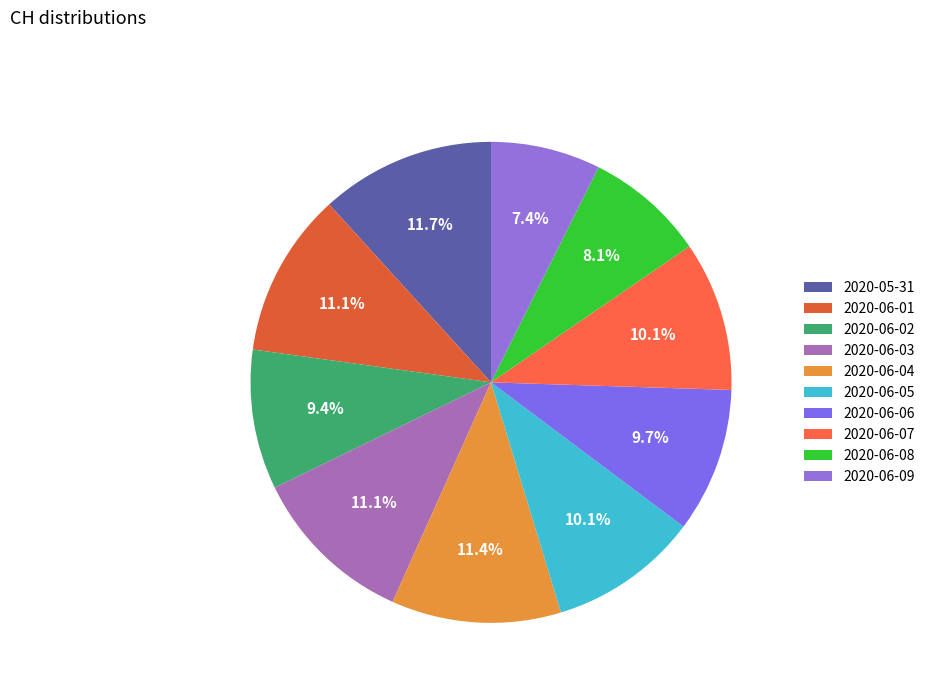

How many segments does this pie chart have?

10